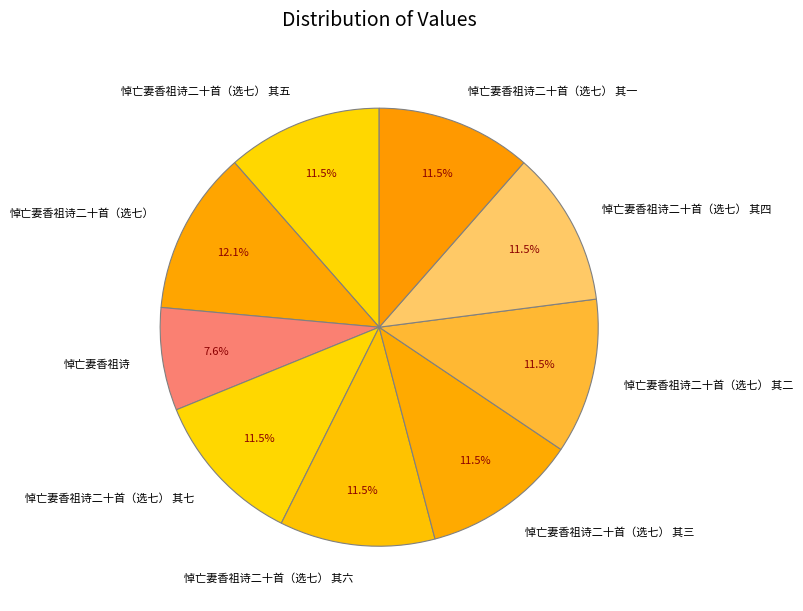

Does any single category account for the majority?

No